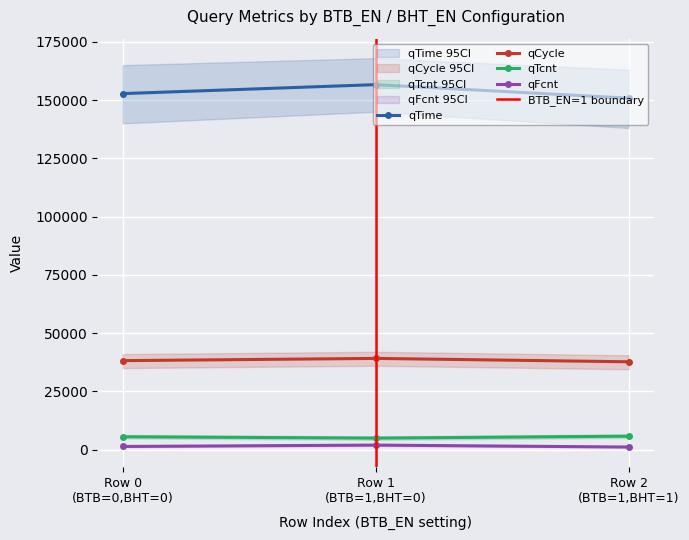

Between Row 1 (BTB=1,BHT=0) and Row 2 (BTB=1,BHT=1), which series saw the biggest shift?

qTime